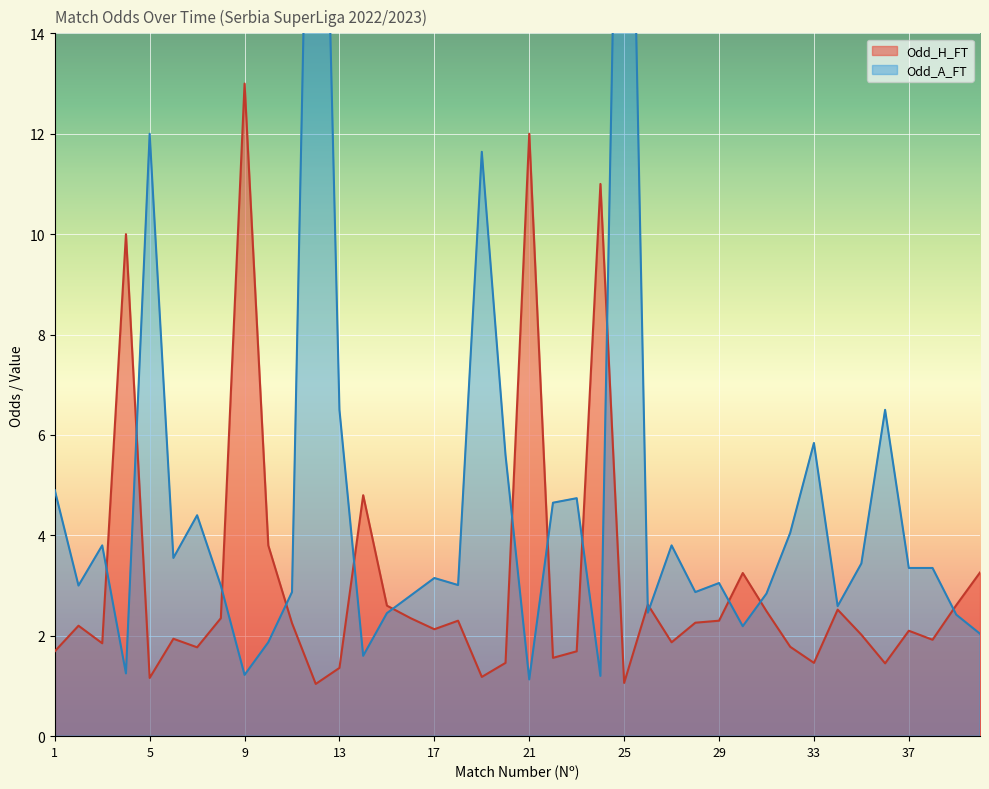

Which series has the widest spread of values?

Odd_A_FT